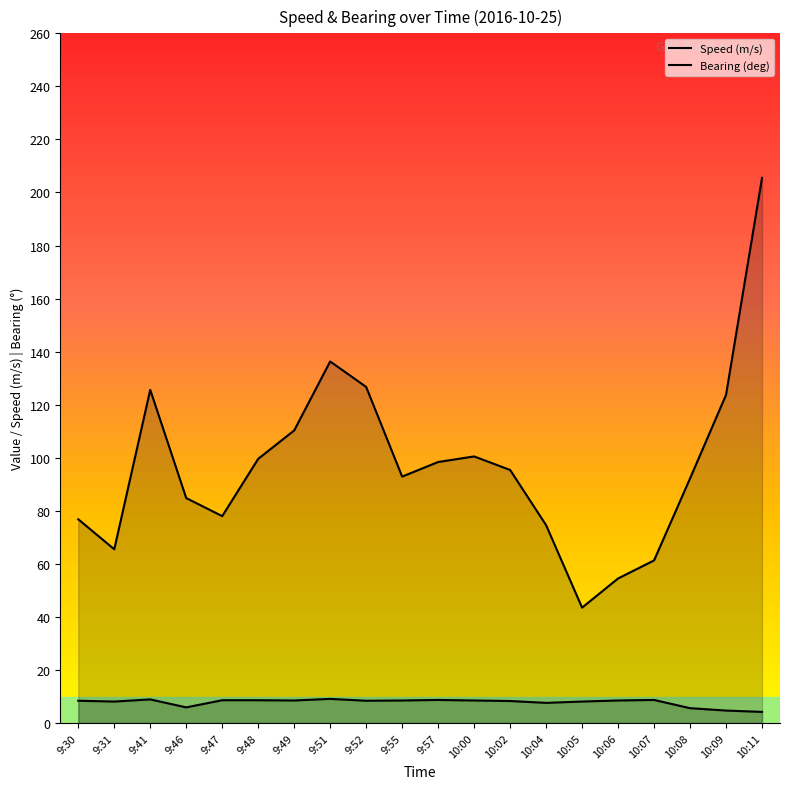

What is the difference between the maximum and second lowest values in the Speed (m/s) series?

4.4